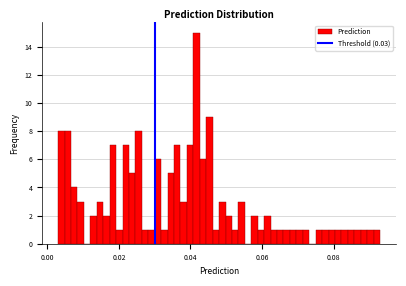

Read against the x-axis, roughly where is the centre of the tallest bar?

0.042